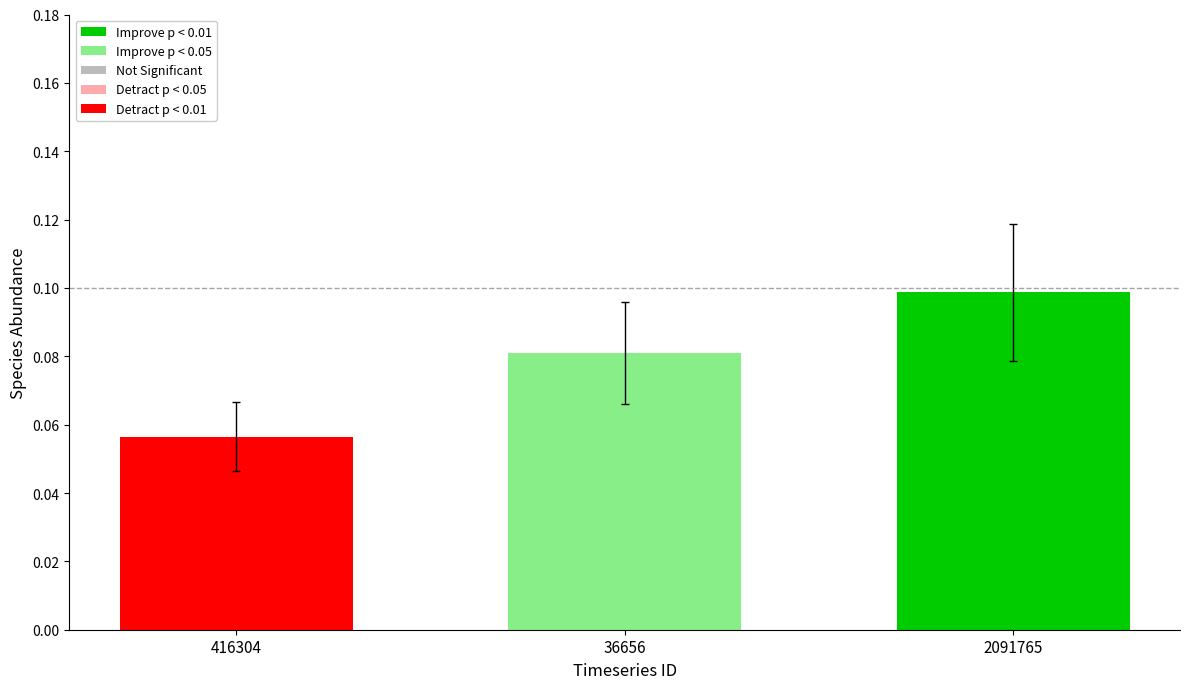

What position from the right is 2091765?

1